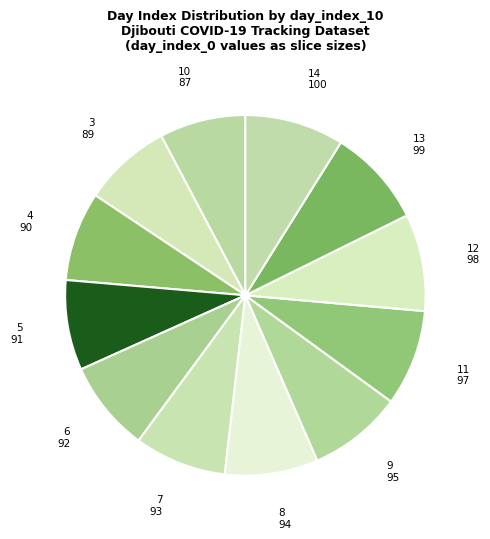

The 14 slice represents 9% of the pie. True or false?

True